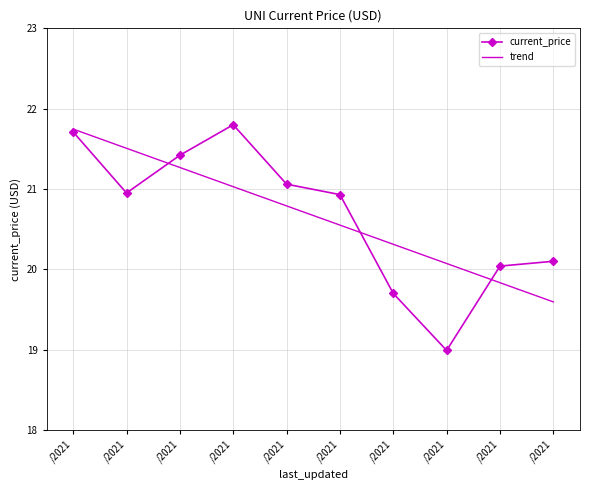

How many data points does each series have?

10